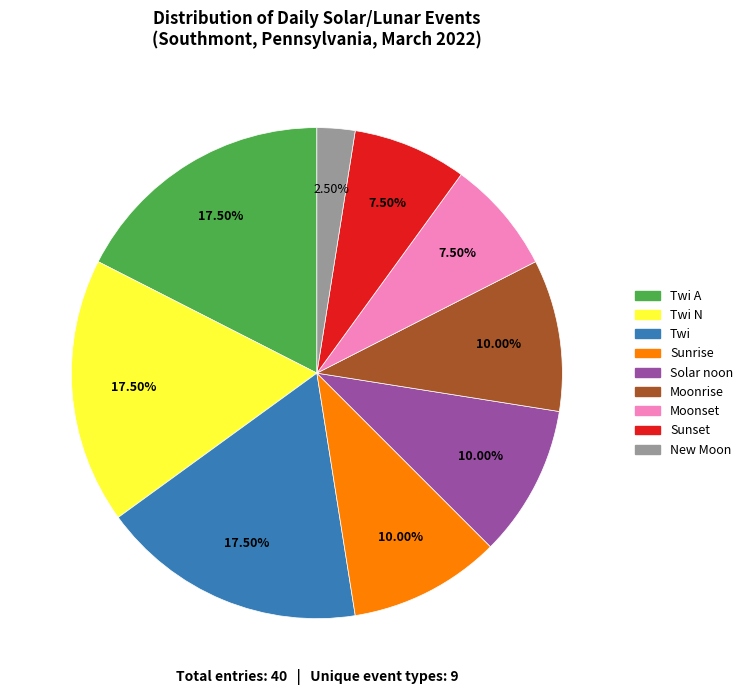

Approximately how many times larger is the value at Moonset compared to Moonrise?

0.8